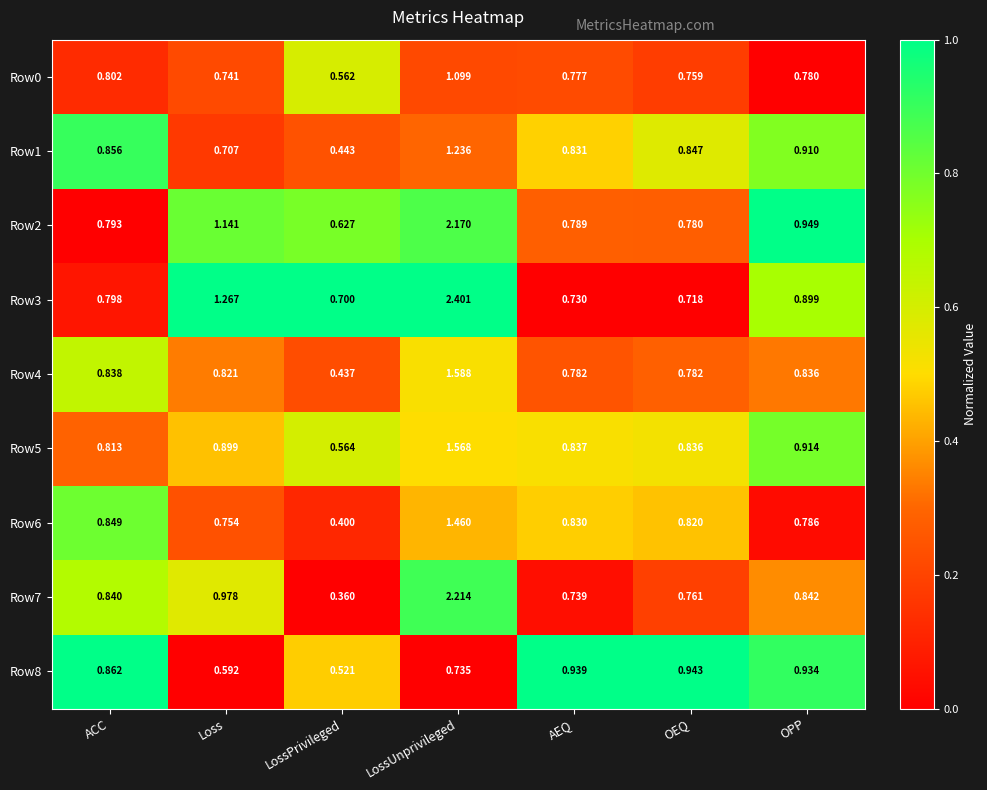

Which series has the largest total across all categories?

Row3